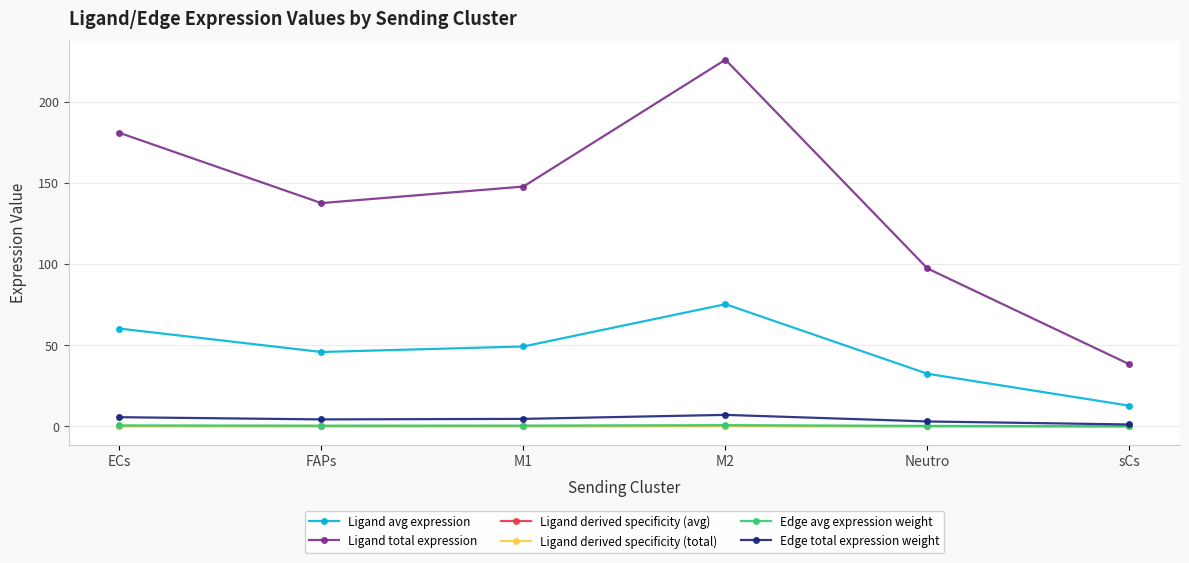

True or false: Ligand derived specificity (avg) has more than 0 interior local peaks.

True